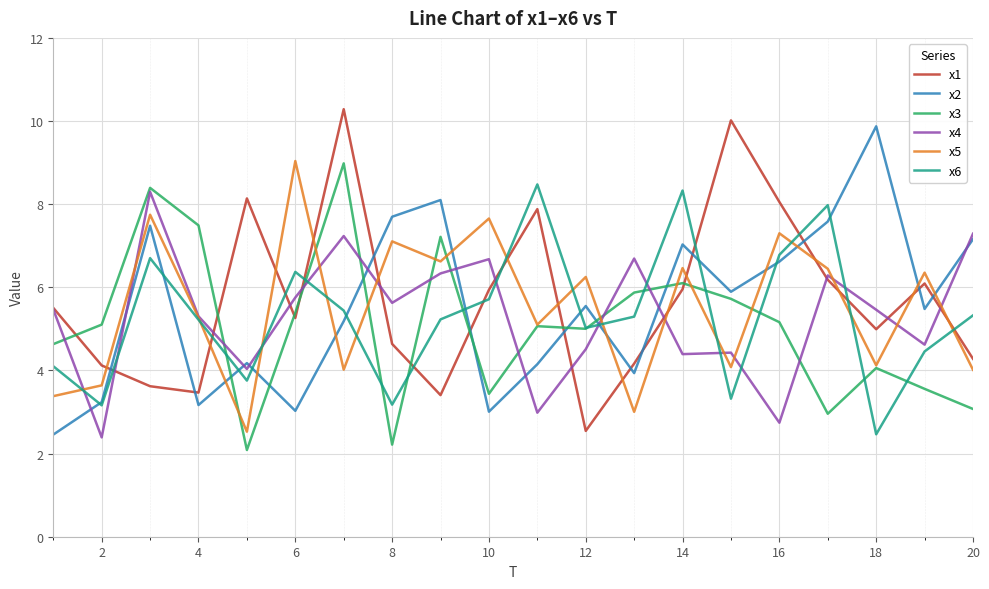

How many distinct data groups are displayed?

6